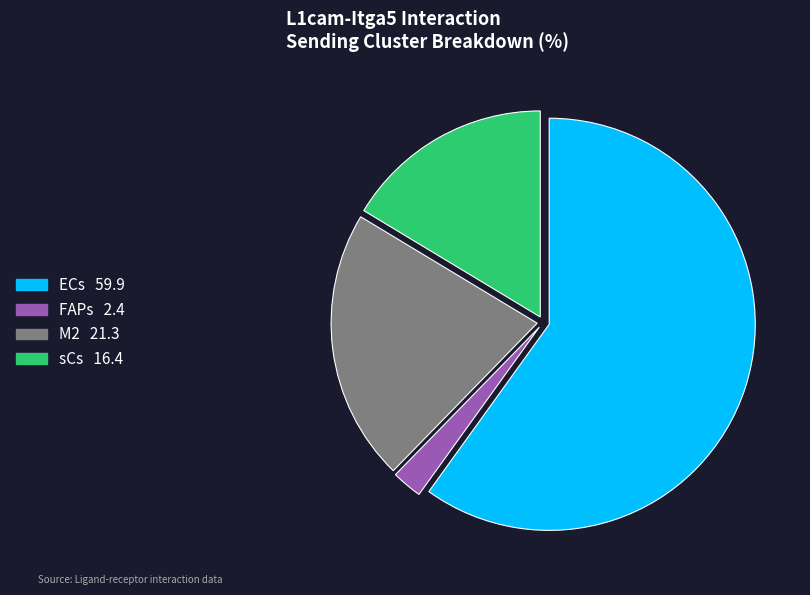

The ECs slice represents 60% of the pie. True or false?

True